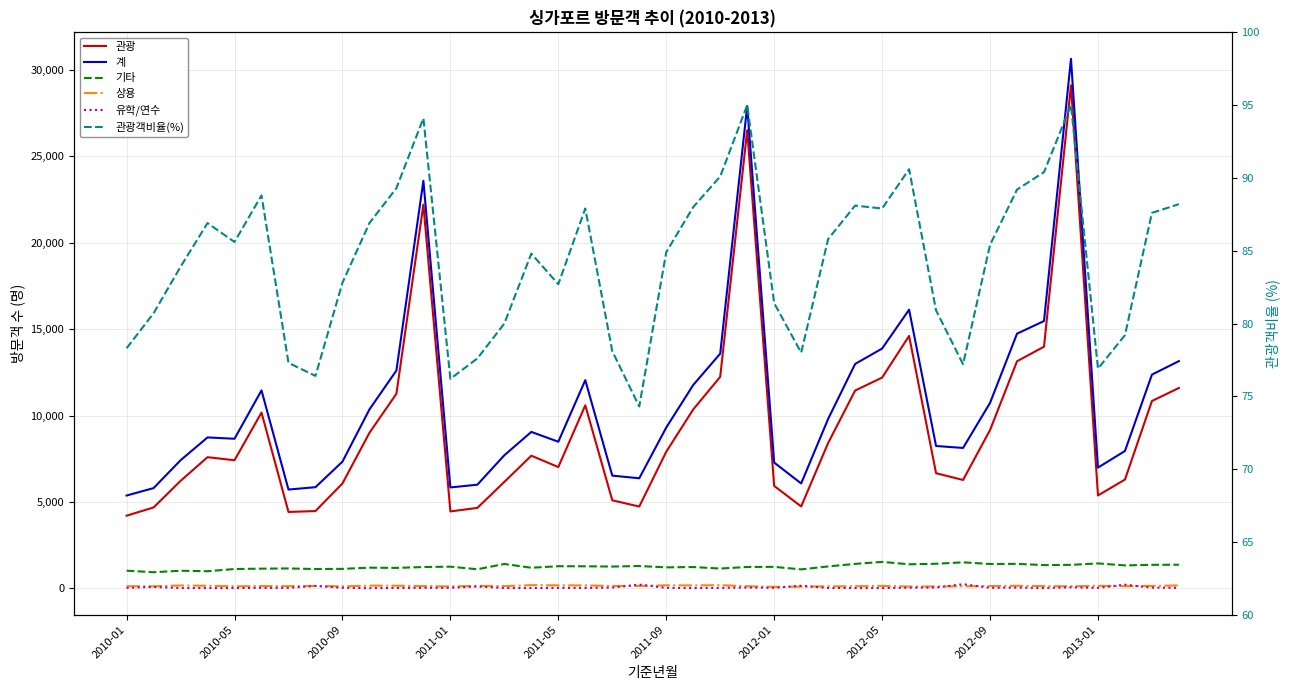

What is the total value across all series at 21?

23615.0